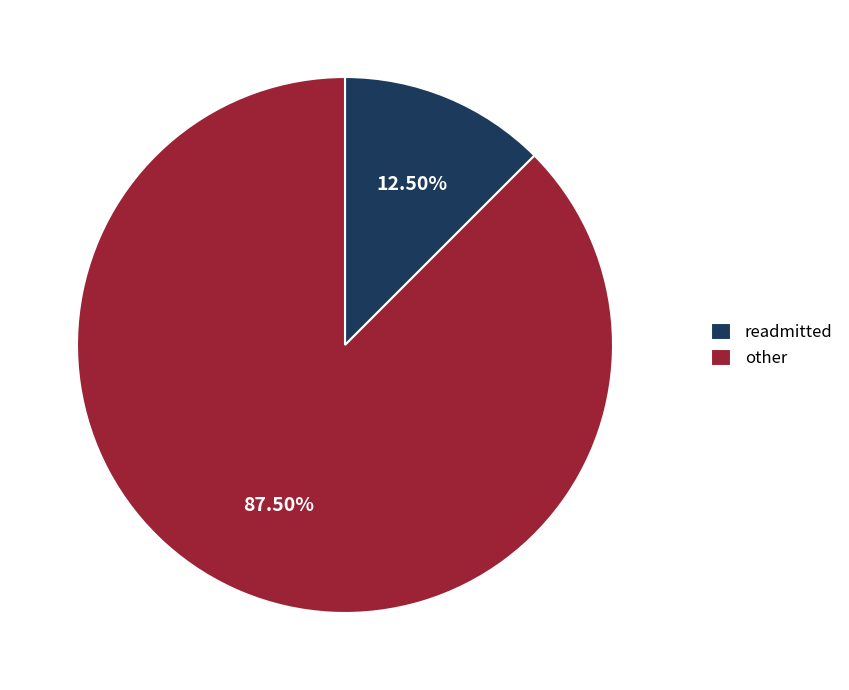

Which category has the smallest portion of the pie?

readmitted